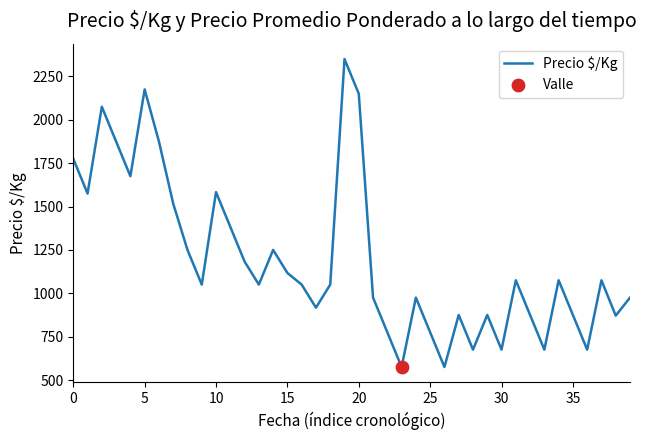

What is the smallest value displayed?

575